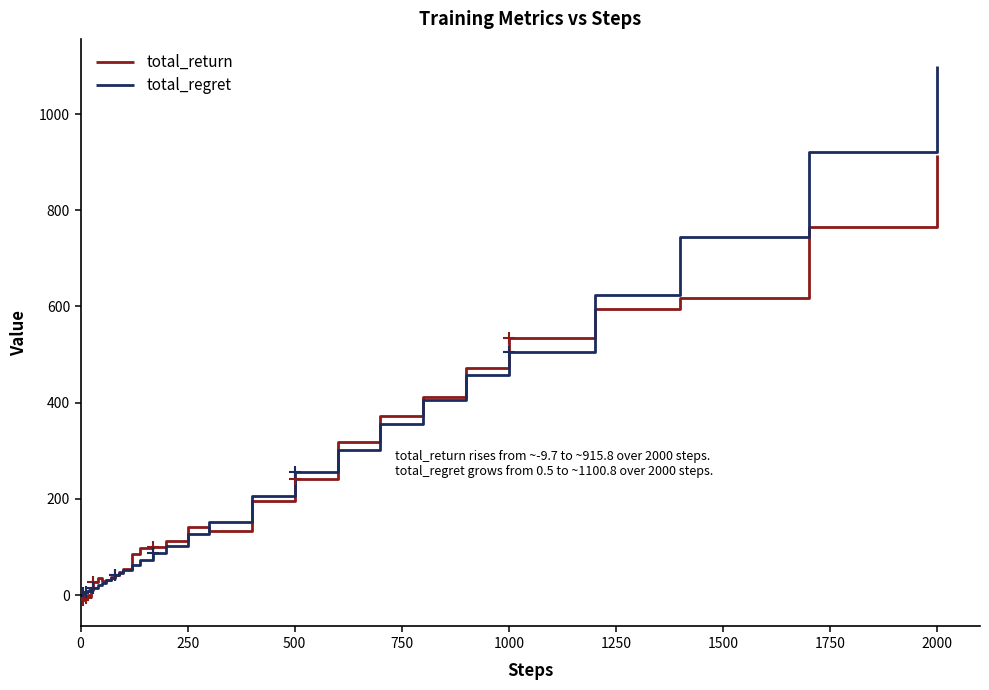

How many series are shown in this chart?

2